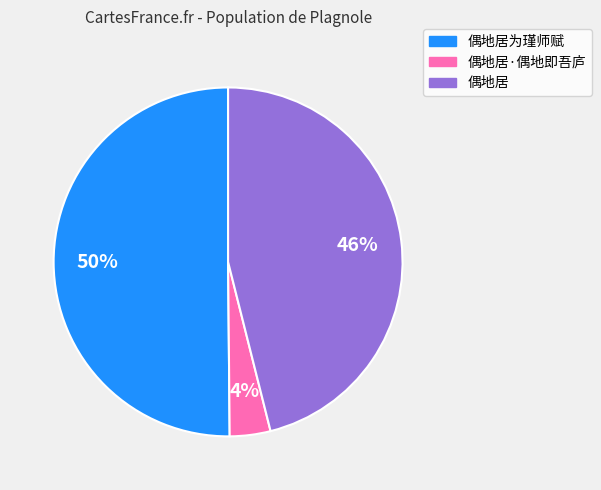

To the nearest percent, what is the difference between the largest and smallest slice percentages?

46%